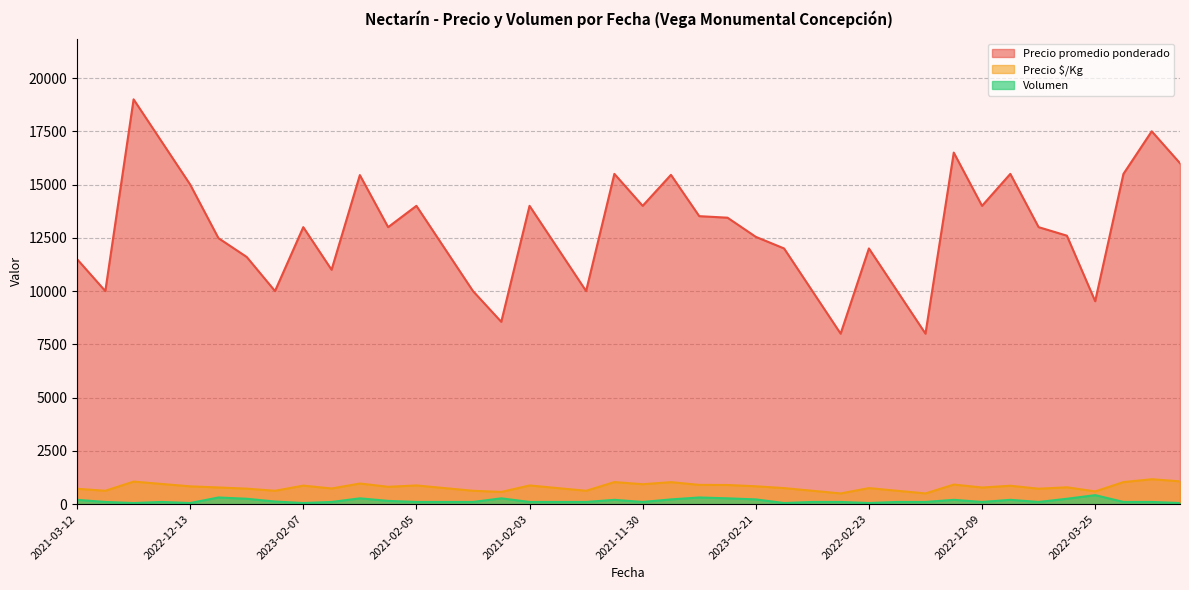

Is it true that Volumen equals 100 at 2021-11-30?

True